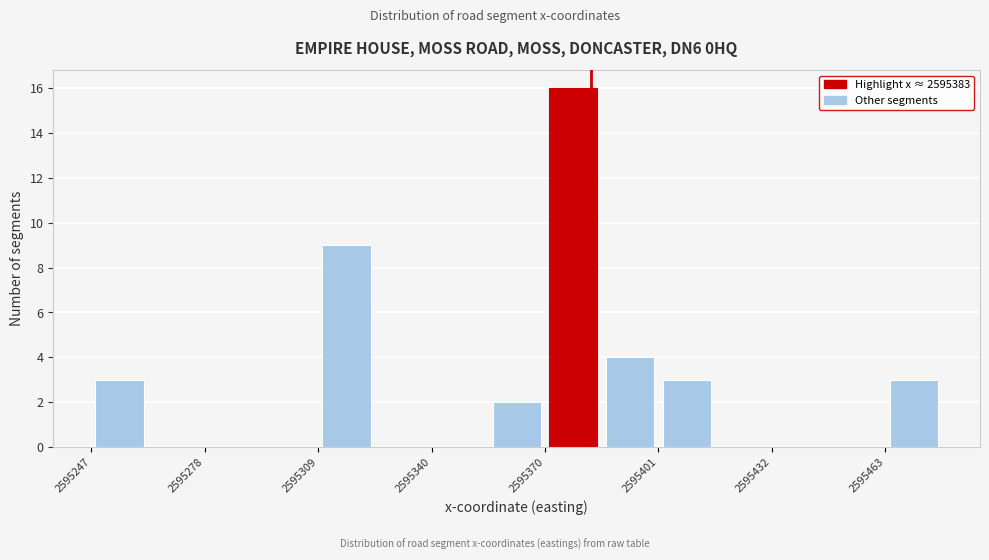

Around what value on the x-axis is the tallest bar? Give the approximate position of its centre, as read against the axis.

2595380